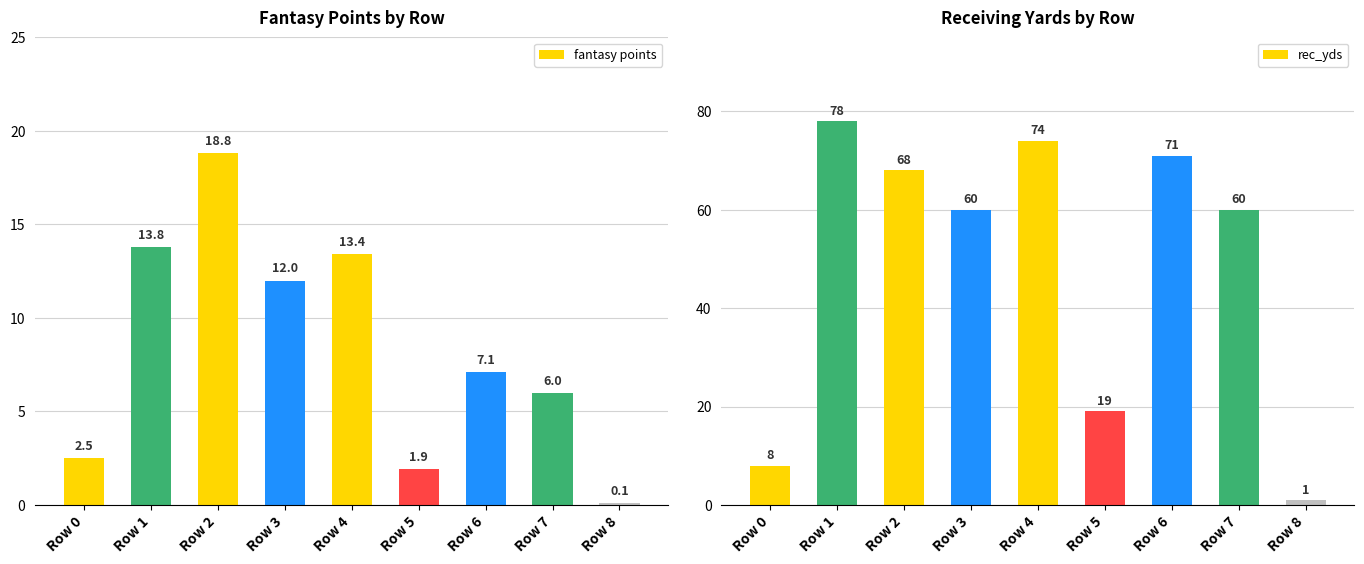

What is the difference between the maximum and minimum values in the fantasy points series?

18.7